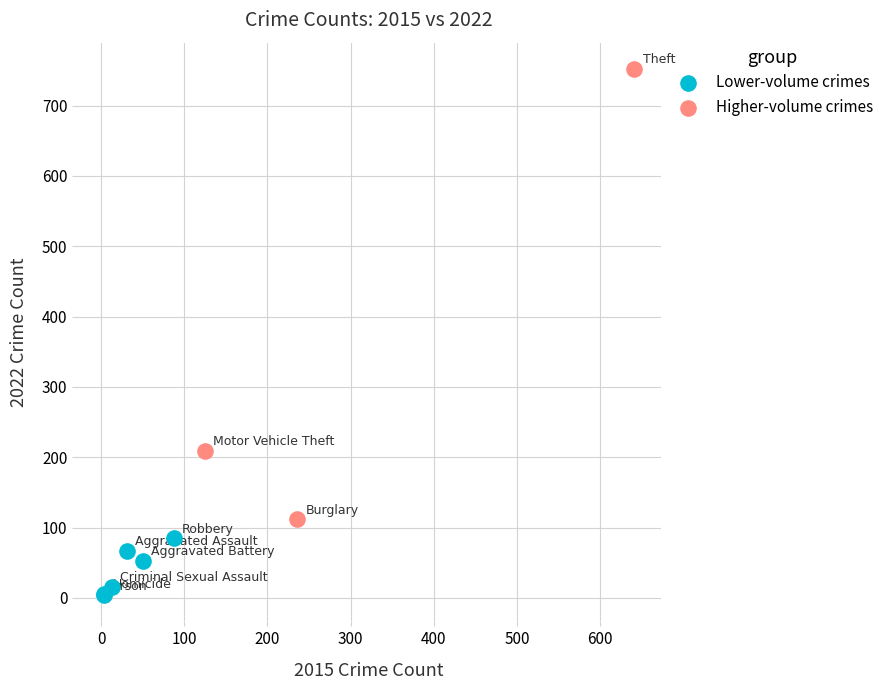

What are all the series names shown in the legend?

Lower-volume crimes, Higher-volume crimes